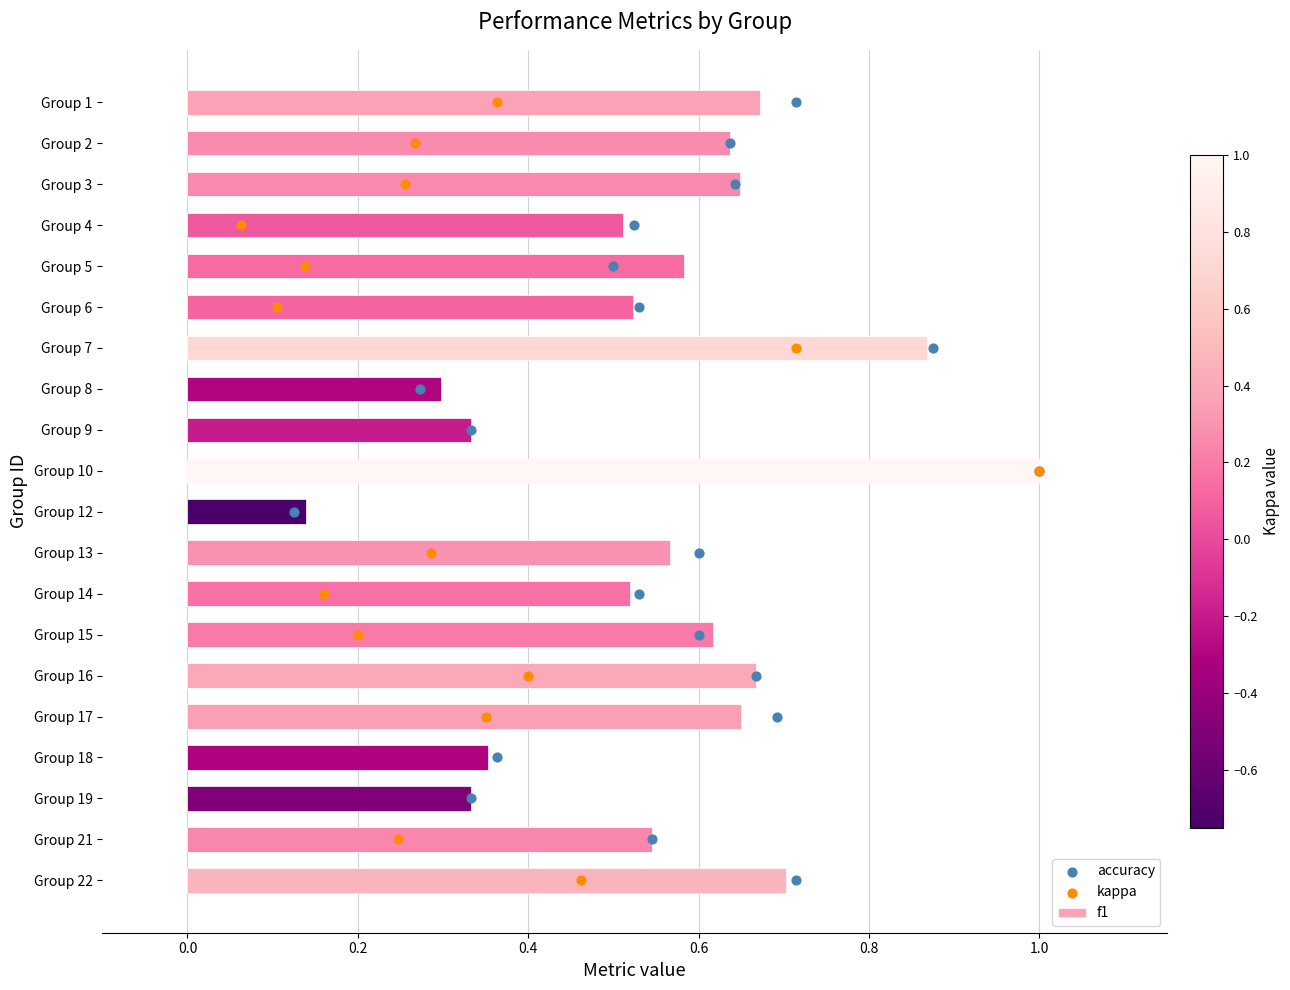

Which category has the highest value in the f1 series?

Group 10